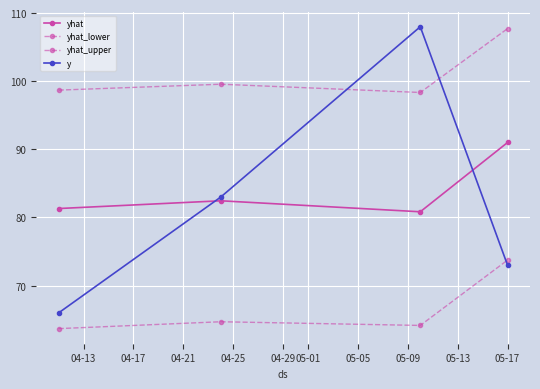

How many categories are shown in the chart?

4